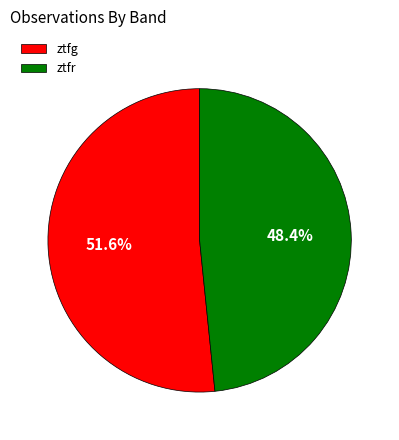

True or false: ztfg accounts for 52% of the total.

True